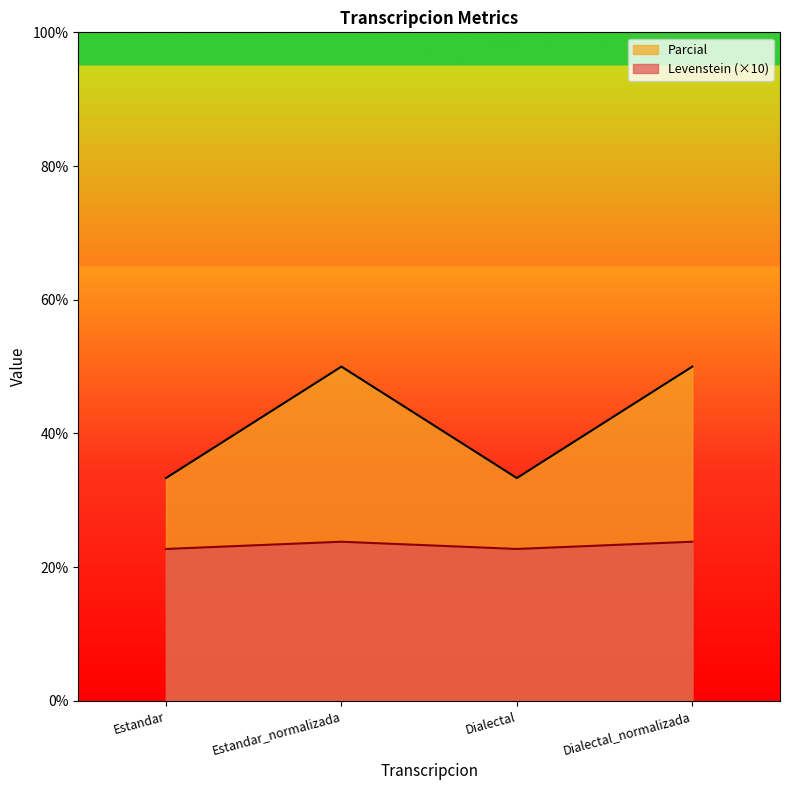

True or false: Parcial and Levenstein cross at least once.

False